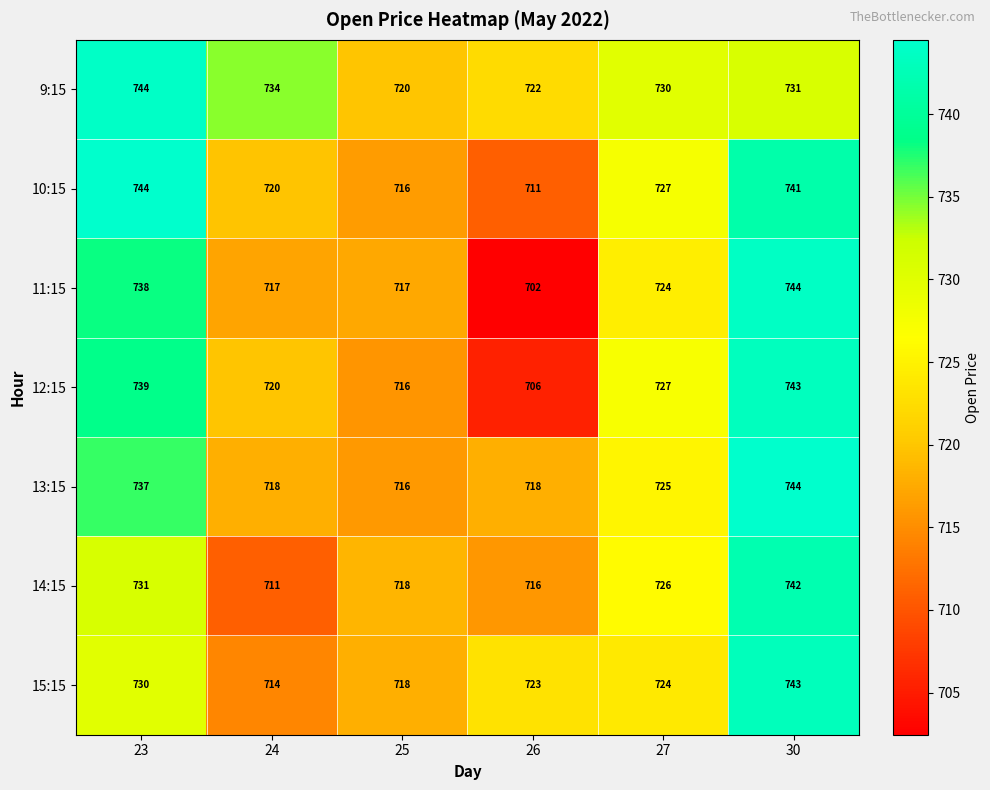

At which category is the sum across all series the highest?

30